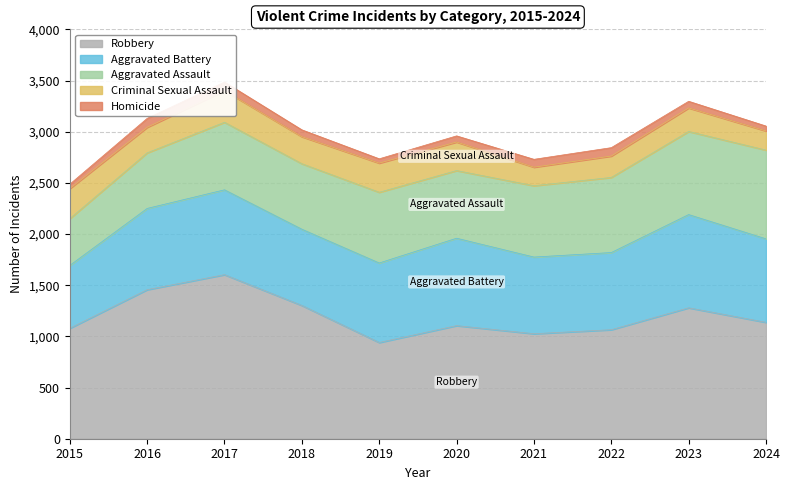

Which series has the largest range (max minus min)?

Robbery